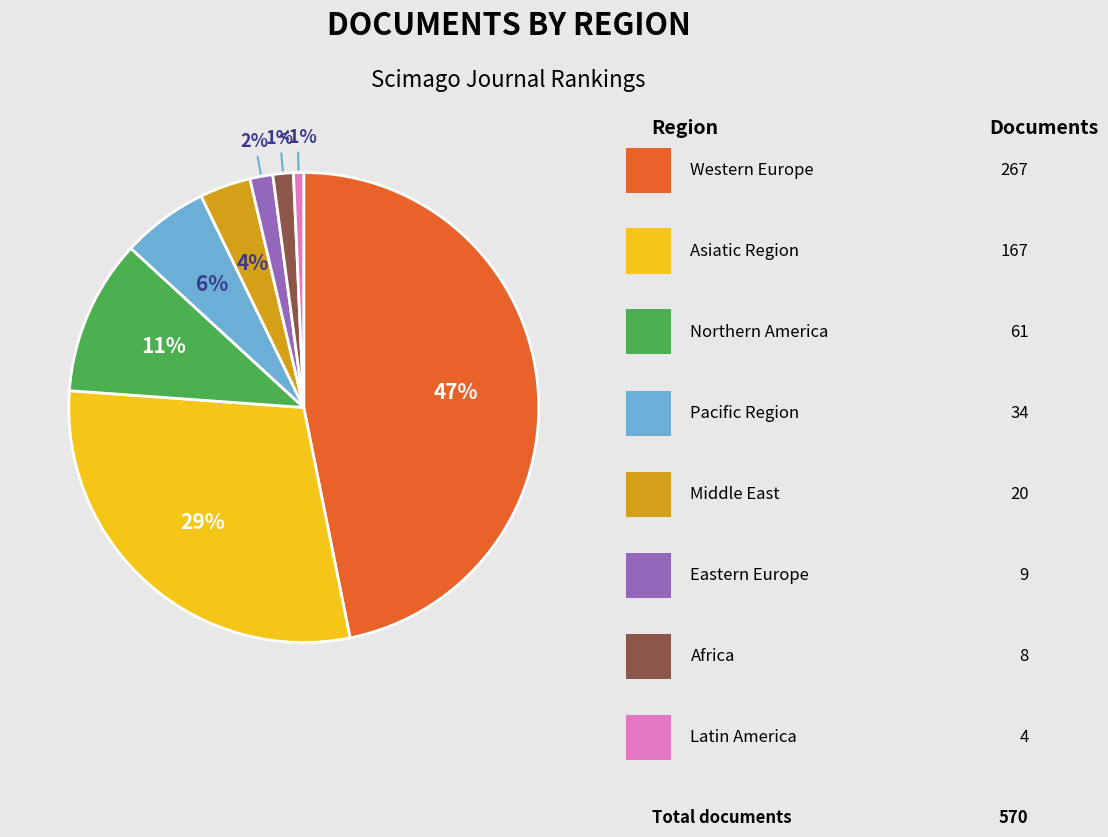

To the nearest percent, what is the difference between the largest and smallest slice percentages?

46%